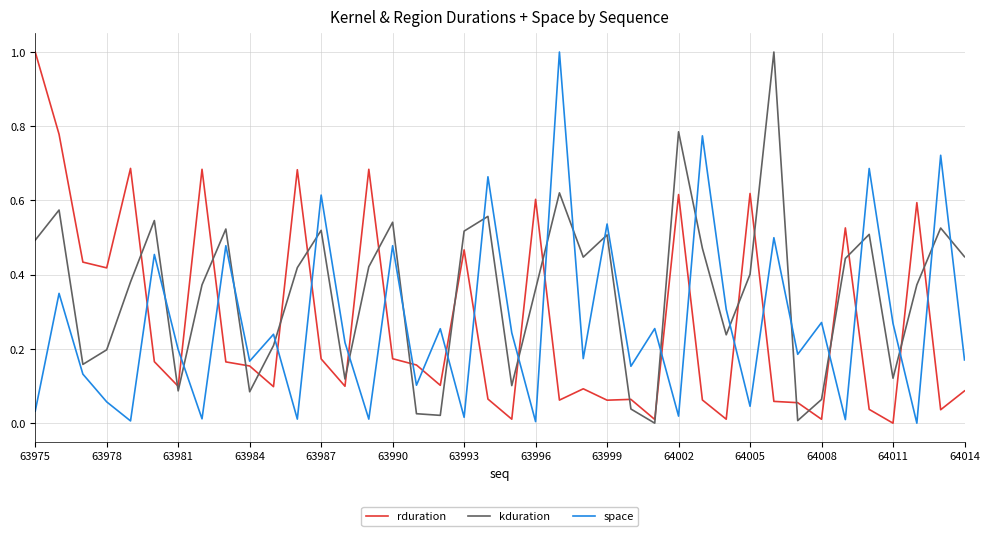

True or false: space and rduration cross at least once.

True